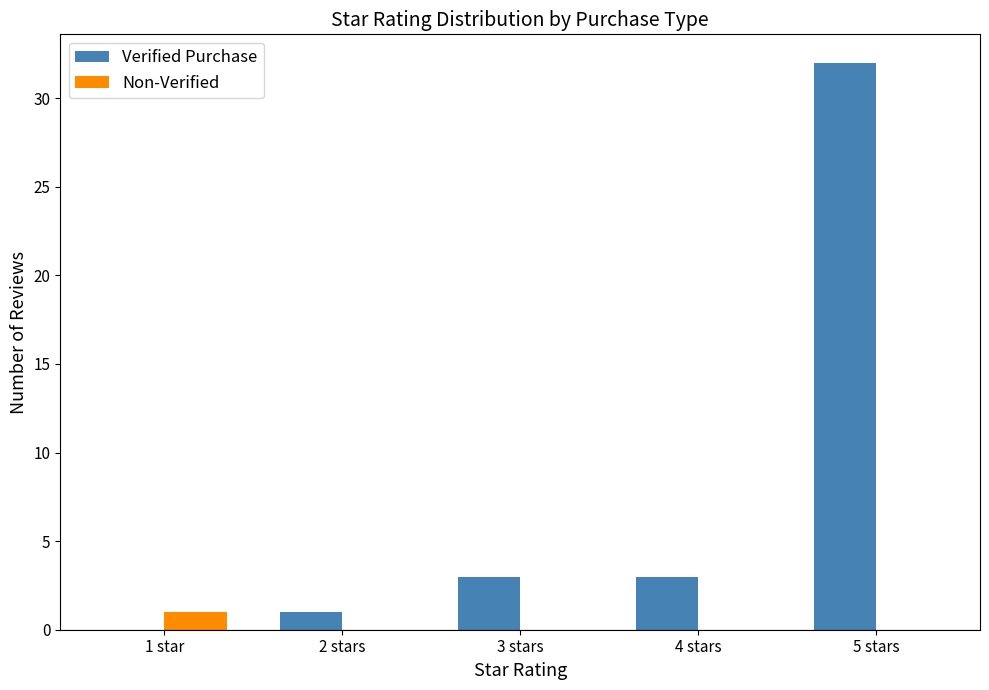

What is the sum of the Verified Purchase values at 4 stars and 2 stars?

4